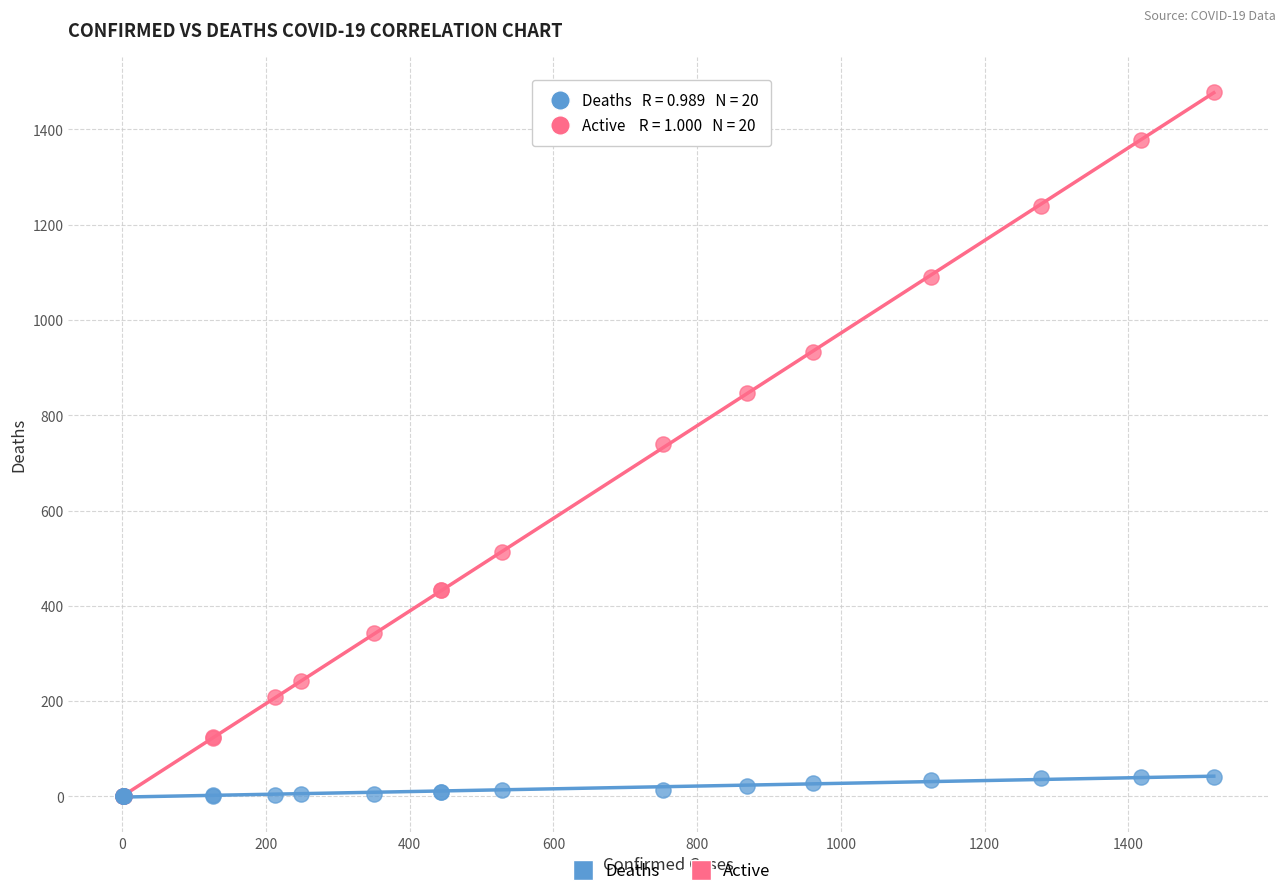

Which series has the largest Y range (max minus min)?

Active